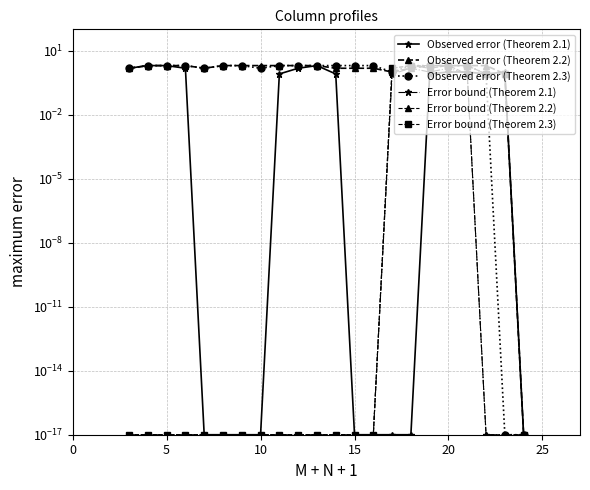

List the series in order of their peak value, lowest first.

Error bound (Theorem 2.1), Observed error (Theorem 2.1), Observed error (Theorem 2.2), Observed error (Theorem 2.3), Error bound (Theorem 2.2), Error bound (Theorem 2.3)